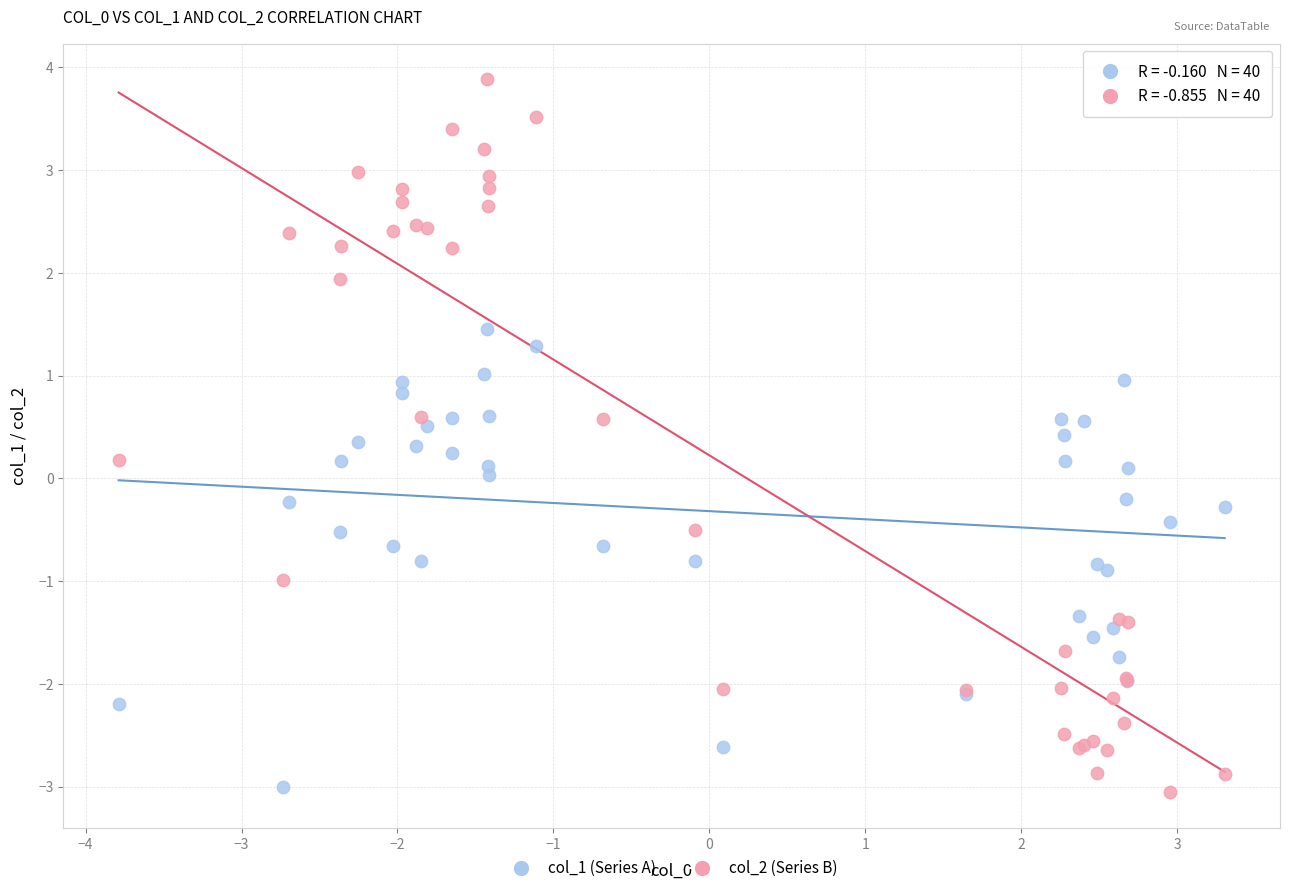

Which series contains the highest Y value?

col_2 (Series B)